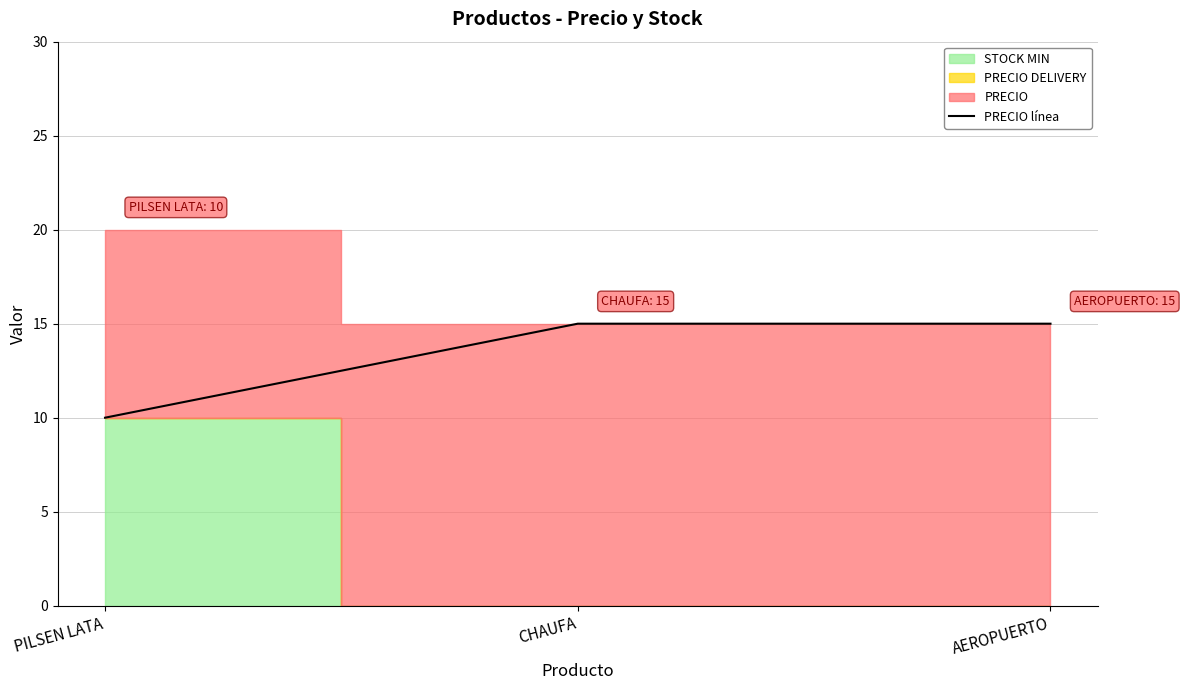

What is the label of the 3rd point from the right?

PILSEN LATA